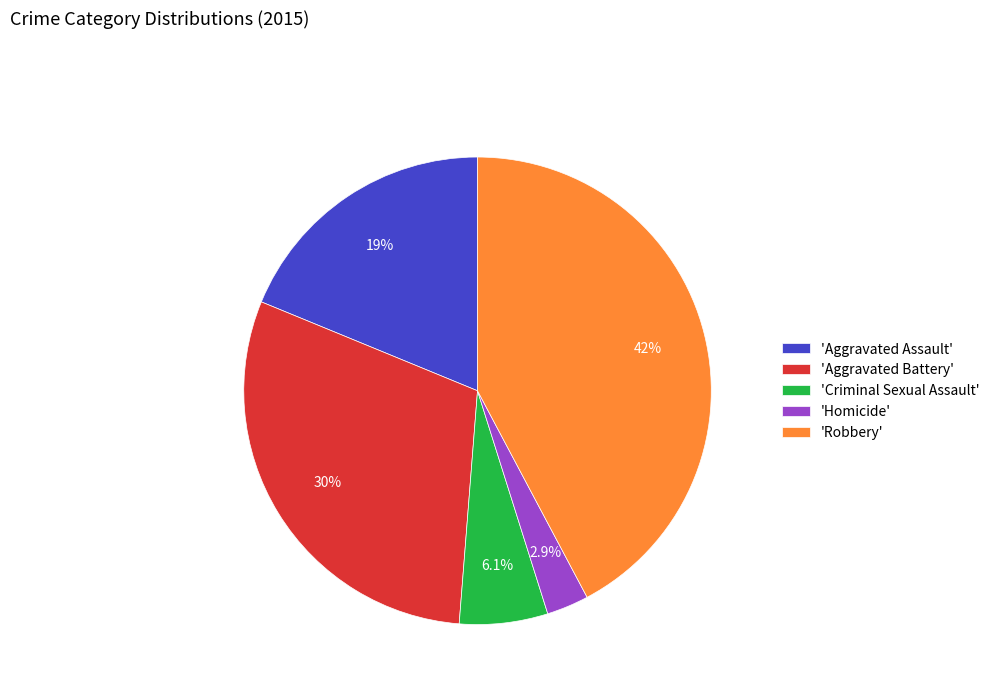

Approximately how many times larger is the value at 'Robbery' compared to 'Aggravated Battery'?

1.4